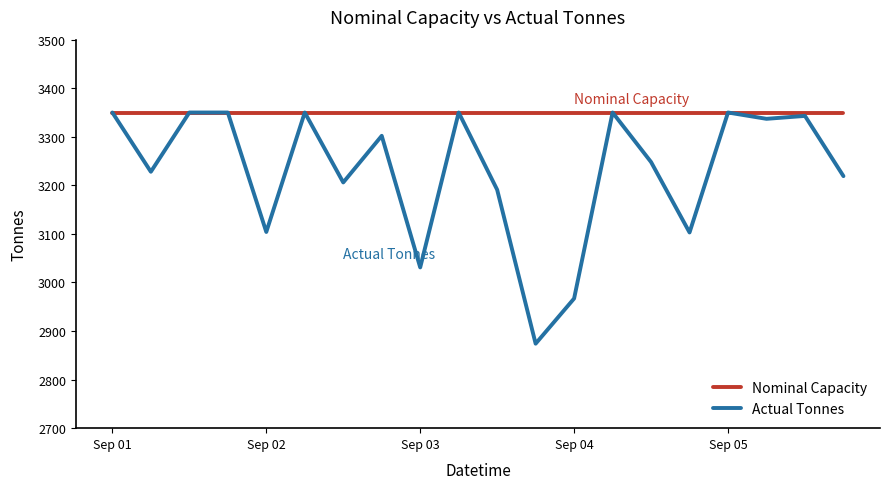

Which series has the largest total across all categories?

Nominal Capacity